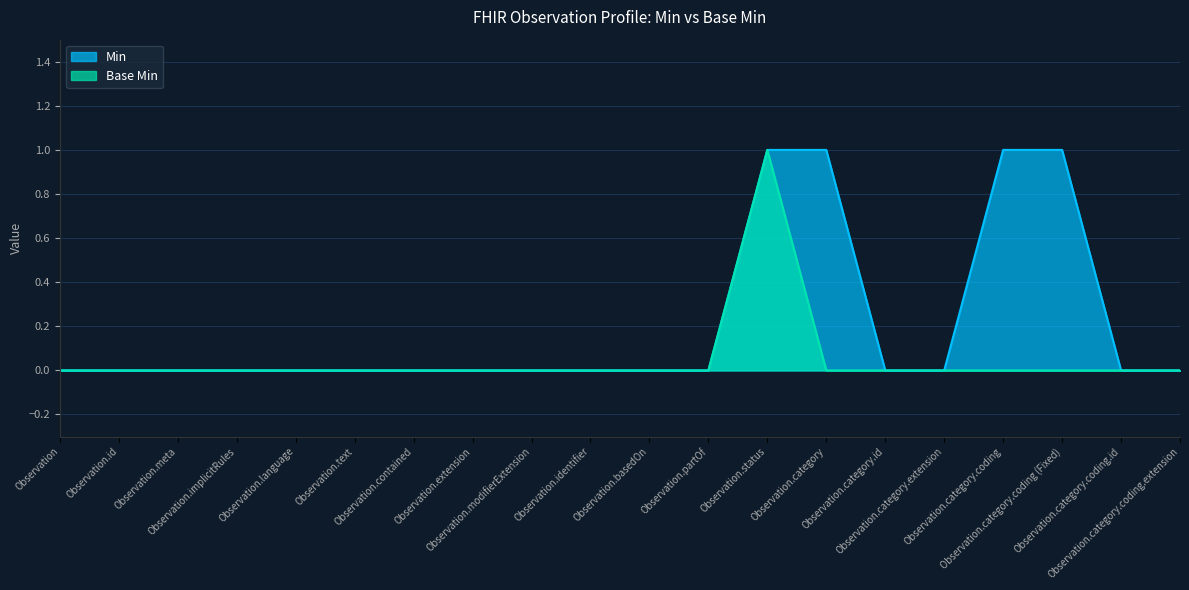

What are all the series names shown in the legend?

Min, Base Min